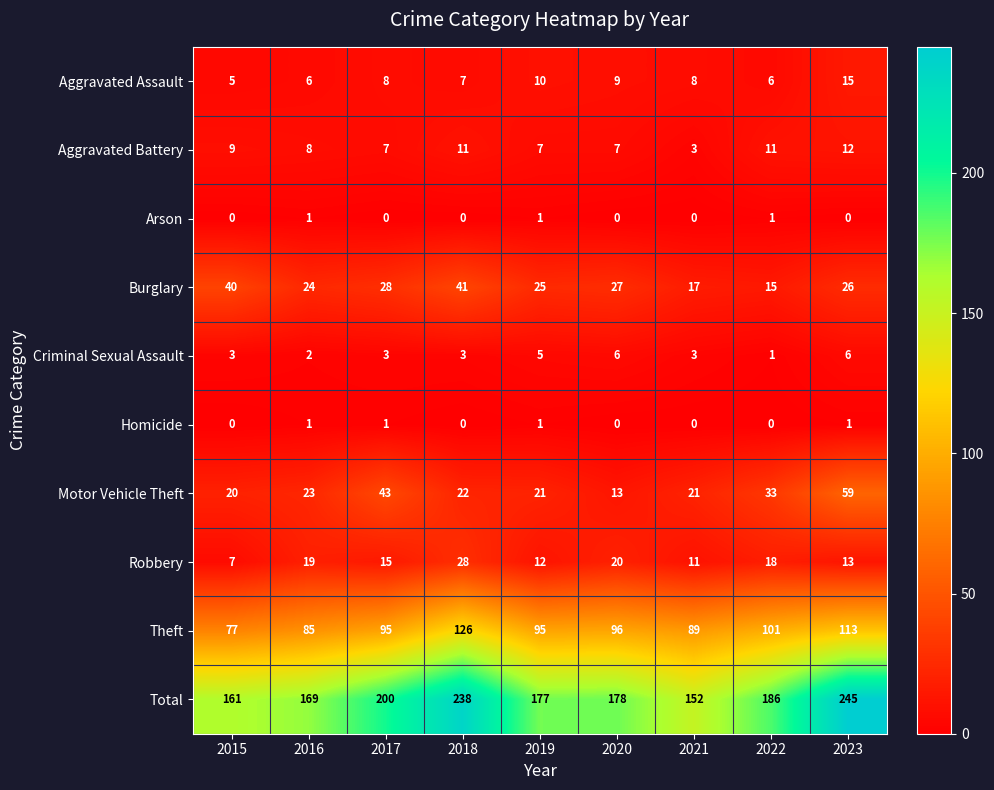

Which series changed the most between 2016 and 2017?

Total